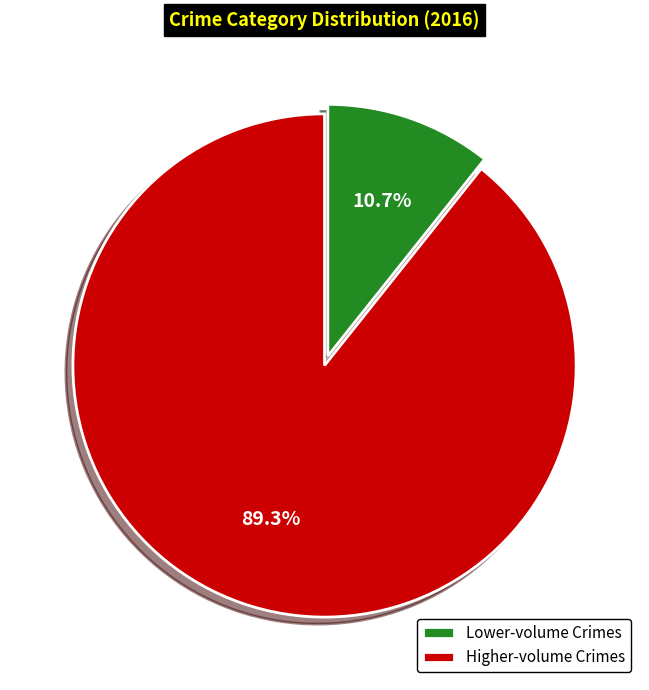

How many segments does this pie chart have?

2